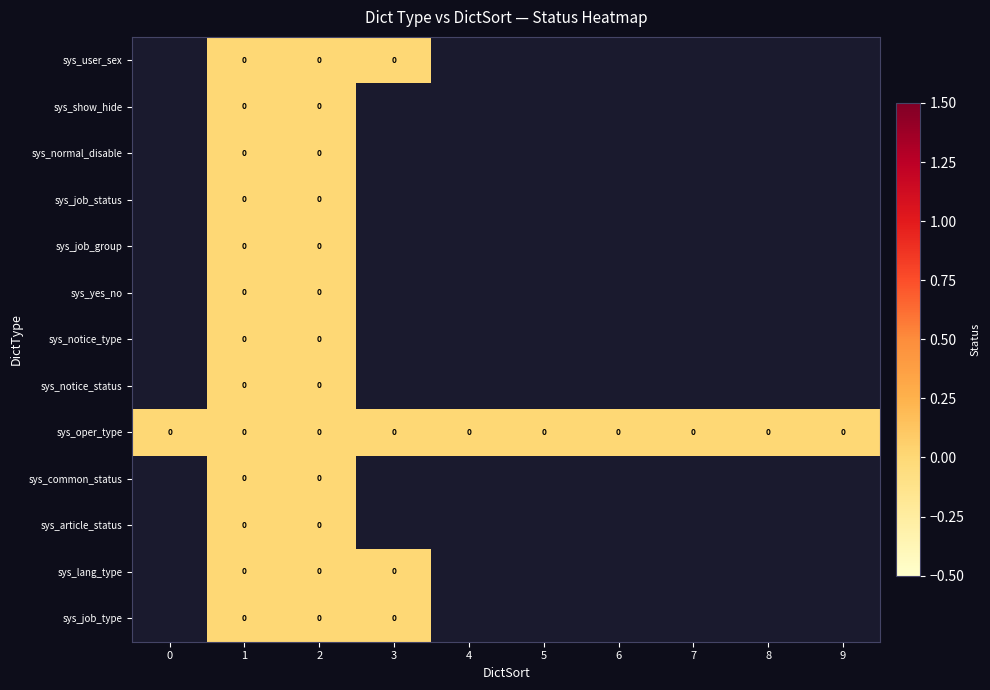

How many data points does each series have?

10